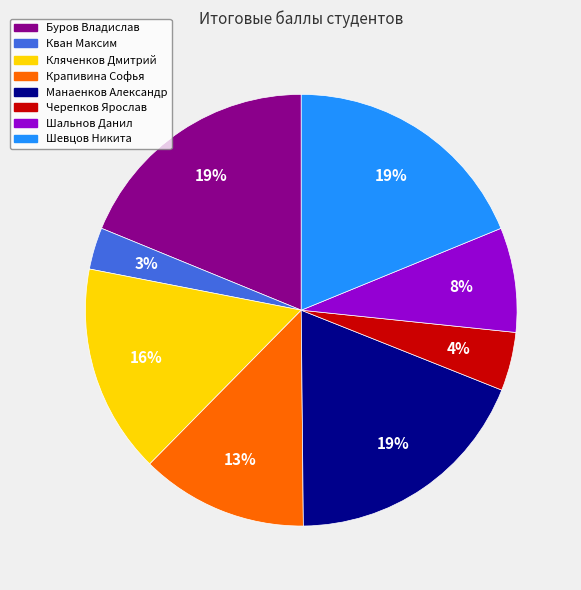

How many slices are in this pie chart?

8